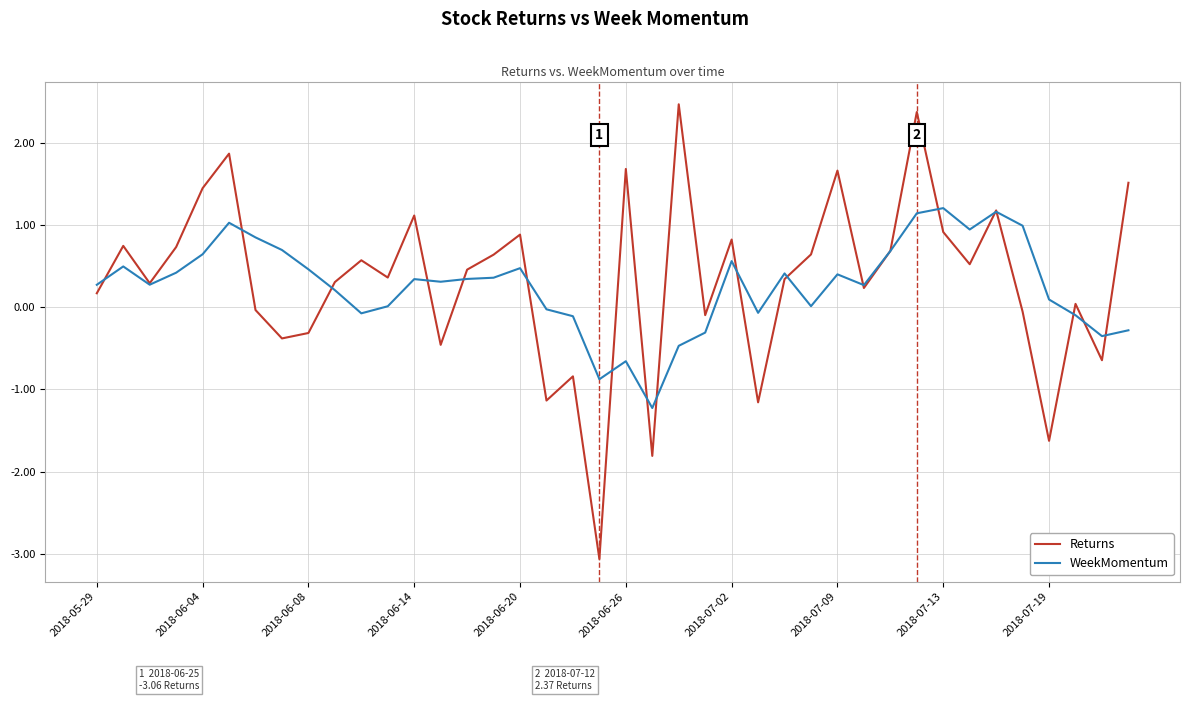

What is the lowest value of the Returns series?

-3.1